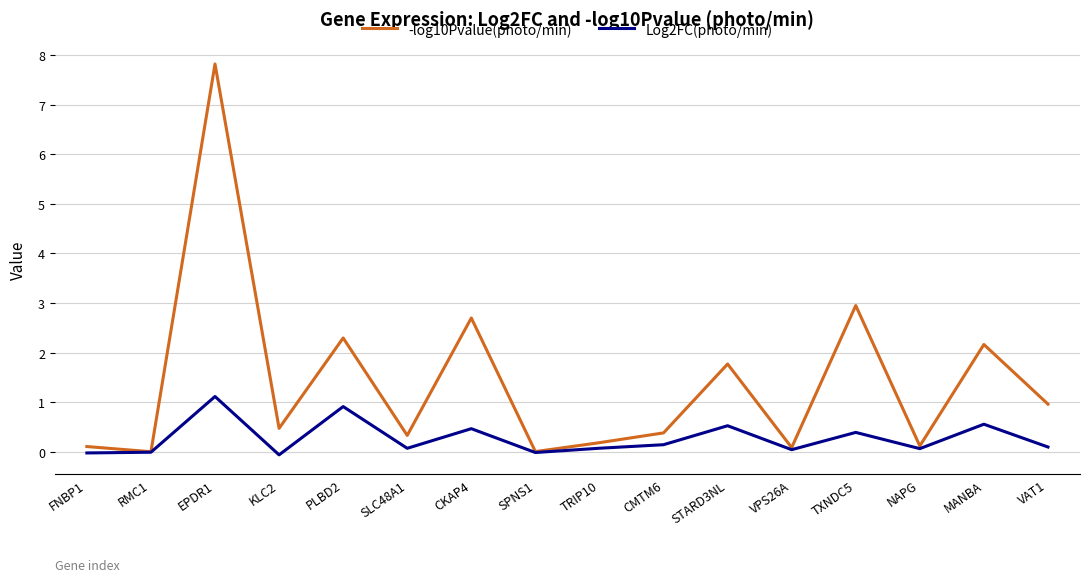

Is the value of Log2FC(photo/min) at NAPG greater than the value of -log10Pvalue(photo/min) at SLC48A1?

No